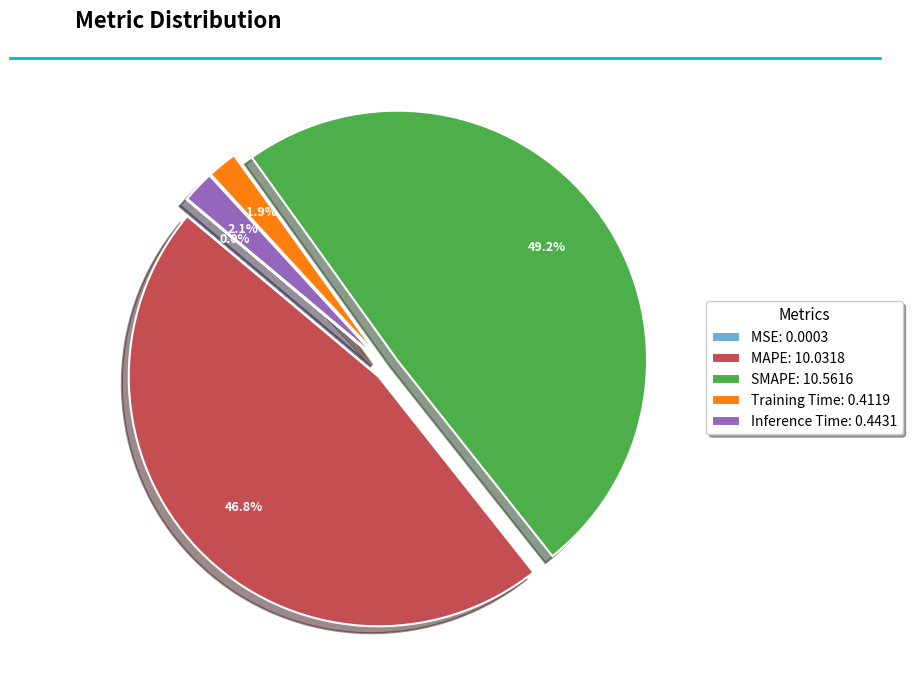

Between MAPE: 10.0318 and SMAPE: 10.5616, which is larger?

SMAPE: 10.5616